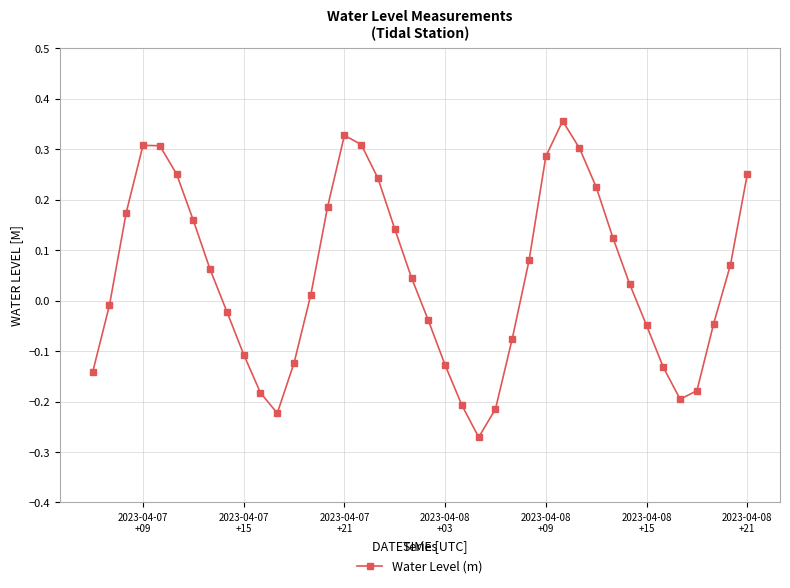

What is the sum of all values?

1.9